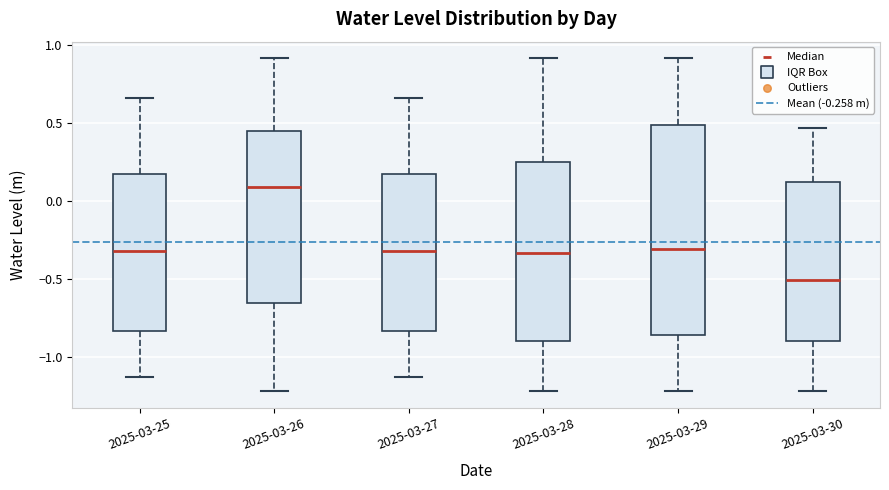

Reading left to right, transcribe this box plot: for each box, give where its median line is, the range the box spans, and where its two whiskers end, as read against the y-axis. The values are not printed on the chart, so give them approximately, as read against the axis.

2025-03-25: median -0.30, box -0.85 to 0.20, whiskers -1.10 to 0.65
2025-03-26: median 0.10, box -0.65 to 0.45, whiskers -1.20 to 0.90
2025-03-27: median -0.30, box -0.85 to 0.20, whiskers -1.10 to 0.65
2025-03-28: median -0.35, box -0.90 to 0.25, whiskers -1.20 to 0.90
2025-03-29: median -0.30, box -0.85 to 0.50, whiskers -1.20 to 0.90
2025-03-30: median -0.50, box -0.90 to 0.10, whiskers -1.20 to 0.45